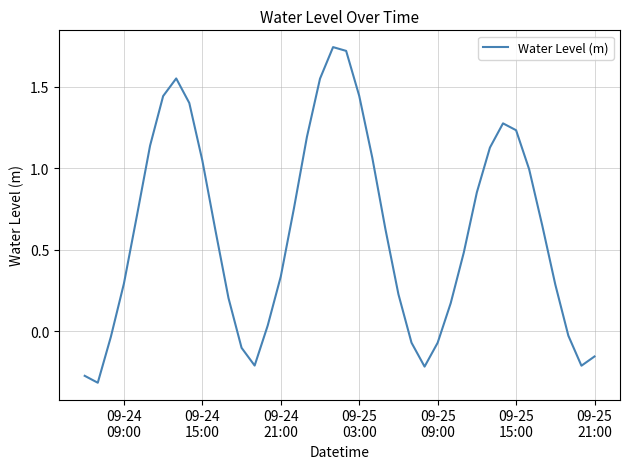

What is the difference between the maximum and minimum values?

2.1